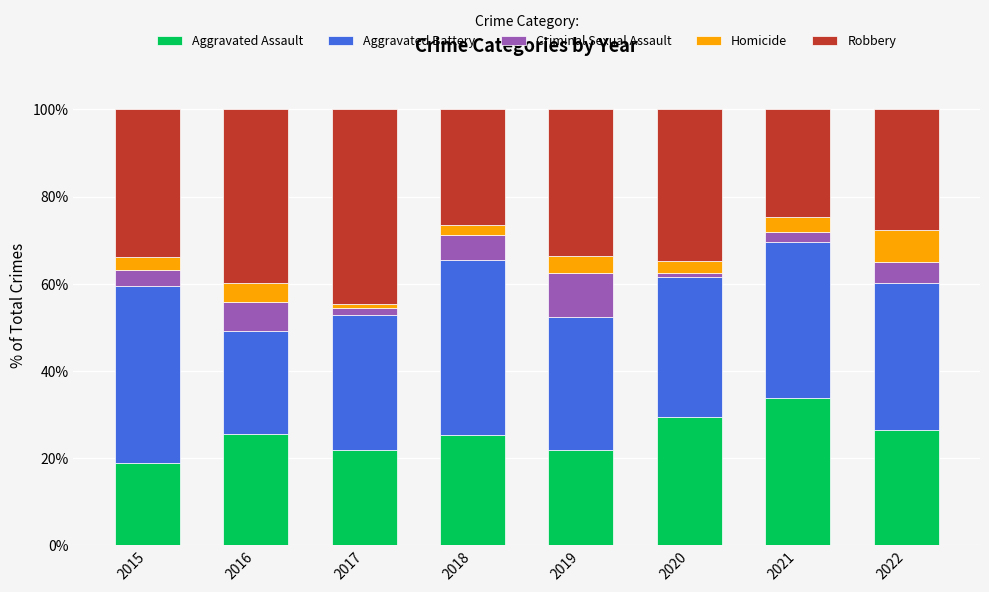

True or false: Aggravated Assault has a value of 5.0 at 2019.

False